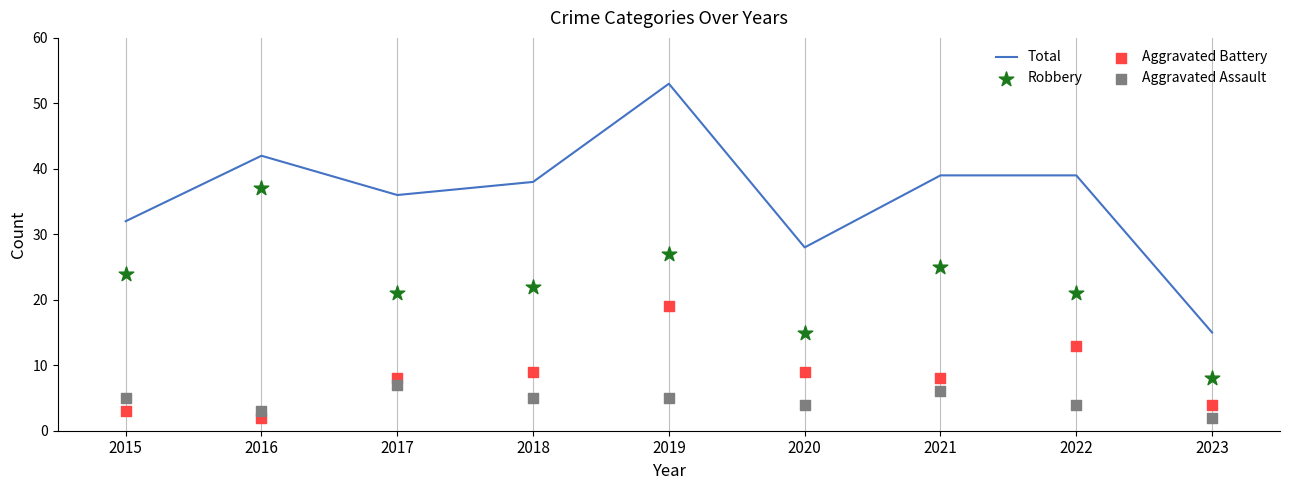

At which category is the sum across all series the highest?

2019